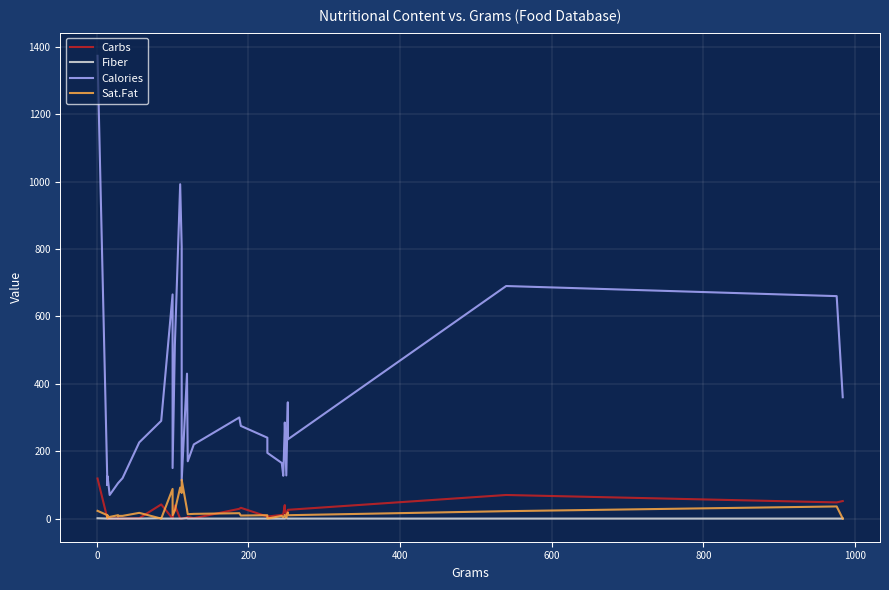

What is the difference between the second highest and minimum values in the Fiber series?

1